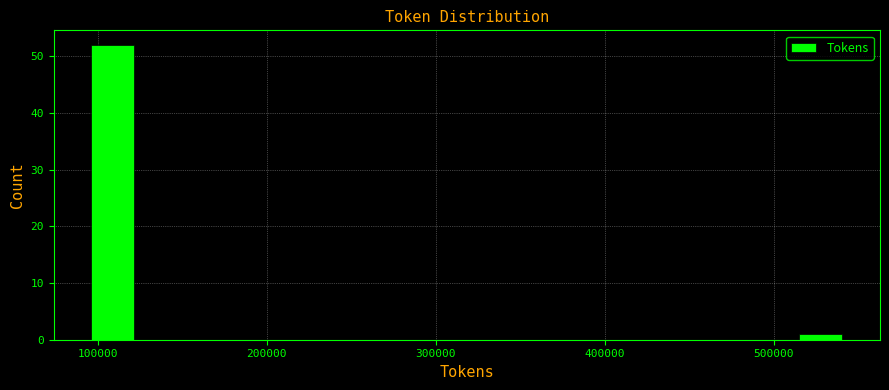

Read against the x-axis, roughly where is the centre of the tallest bar?

110000